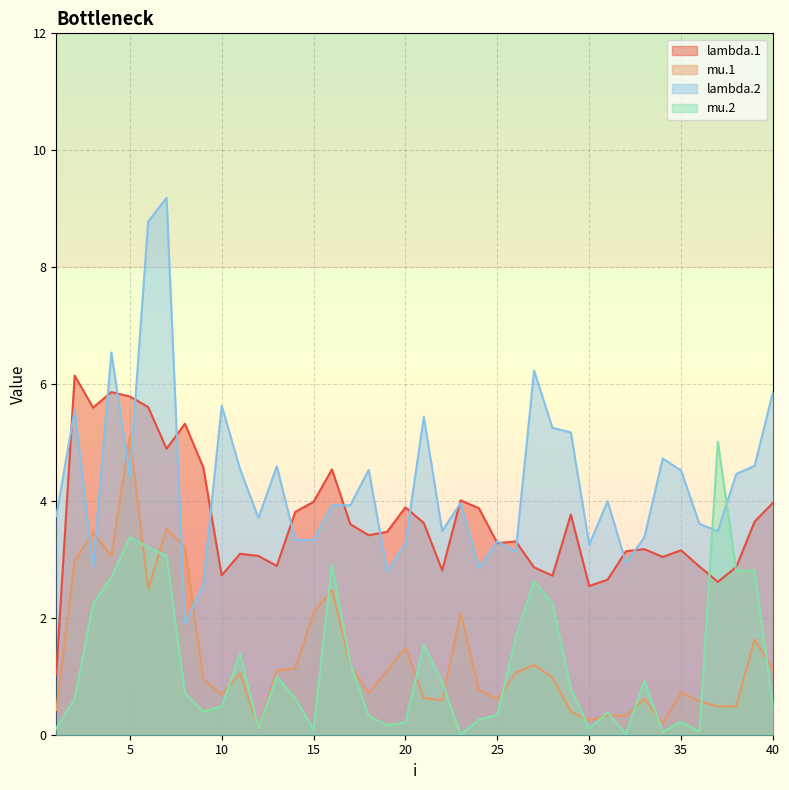

Reading right to left, transcribe all the data shown in this chart.

lambda.1: 40=4.0	39=3.6	38=2.9	37=2.6	36=2.9	35=3.2	34=3.0	33=3.2	32=3.1	31=2.7	30=2.5	29=3.8	28=2.7	27=2.9	26=3.3	25=3.3	24=3.9	23=4.0	22=2.8	21=3.6	20=3.9	19=3.5	18=3.4	17=3.6	16=4.5	15=4.0	14=3.8	13=2.9	12=3.1	11=3.1	10=2.7	9=4.6	8=5.3	7=4.9	6=5.6	5=5.8	4=5.9	3=5.6	2=6.1	1=1.0
mu.1: 40=1.1	39=1.6	38=0.5	37=0.5	36=0.6	35=0.7	34=0.2	33=0.6	32=0.3	31=0.3	30=0.2	29=0.4	28=1.0	27=1.2	26=1.1	25=0.6	24=0.8	23=2.1	22=0.6	21=0.6	20=1.5	19=1.1	18=0.7	17=1.2	16=2.5	15=2.1	14=1.1	13=1.1	12=0.1	11=1.1	10=0.7	9=1.0	8=3.2	7=3.5	6=2.5	5=5.1	4=3.1	3=3.5	2=3.0	1=0.4
lambda.2: 40=5.9	39=4.6	38=4.5	37=3.5	36=3.6	35=4.5	34=4.7	33=3.4	32=2.9	31=4.0	30=3.3	29=5.2	28=5.2	27=6.2	26=3.1	25=3.3	24=2.9	23=4.0	22=3.5	21=5.4	20=3.3	19=2.8	18=4.5	17=3.9	16=3.9	15=3.3	14=3.3	13=4.6	12=3.7	11=4.5	10=5.6	9=2.6	8=1.9	7=9.2	6=8.8	5=4.4	4=6.5	3=2.9	2=5.6	1=3.7
mu.2: 40=0.5	39=2.8	38=2.8	37=5.0	36=0.1	35=0.2	34=0.0	33=0.9	32=0.0	31=0.4	30=0.1	29=0.8	28=2.2	27=2.6	26=1.7	25=0.3	24=0.3	23=0.0	22=0.9	21=1.5	20=0.2	19=0.2	18=0.3	17=1.2	16=2.9	15=0.1	14=0.6	13=1.0	12=0.1	11=1.4	10=0.5	9=0.4	8=0.7	7=3.1	6=3.2	5=3.4	4=2.7	3=2.2	2=0.6	1=0.1